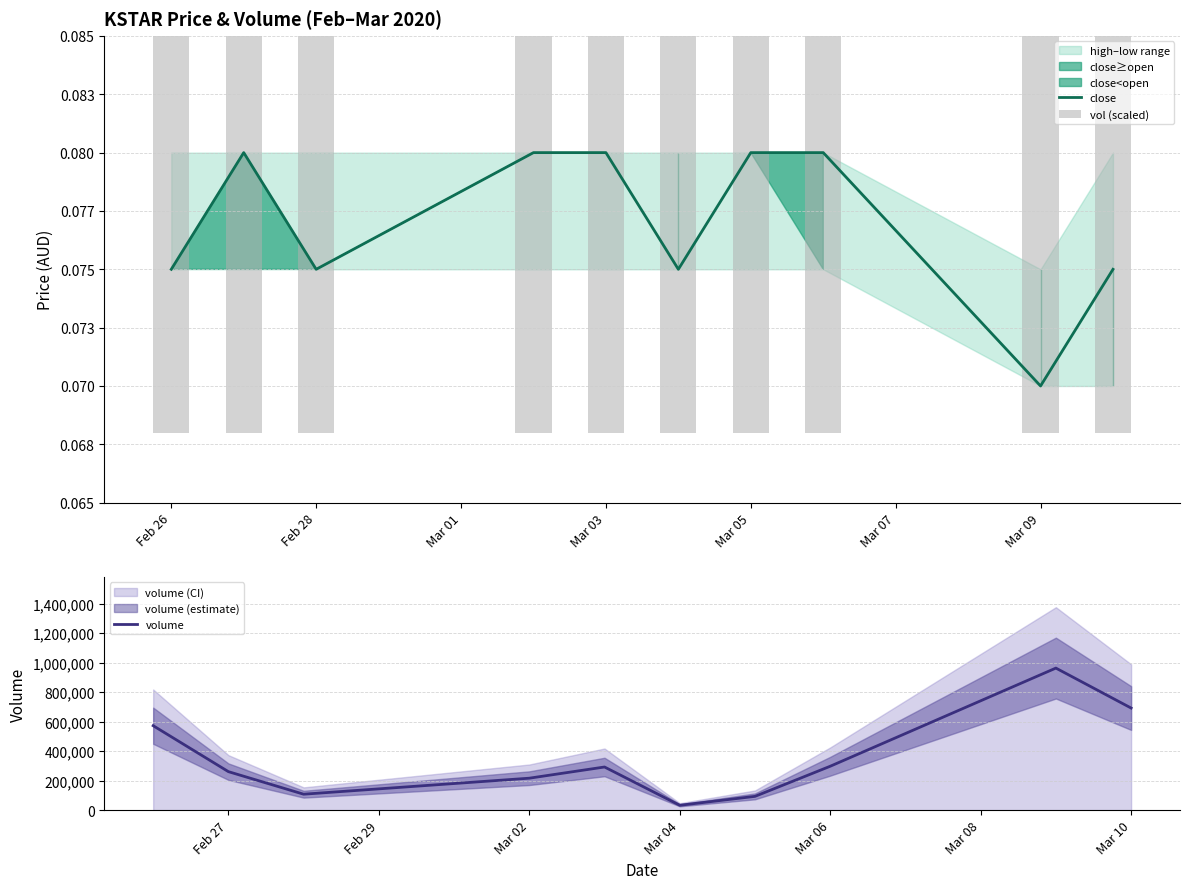

What is the maximum value for volume?

963200.0